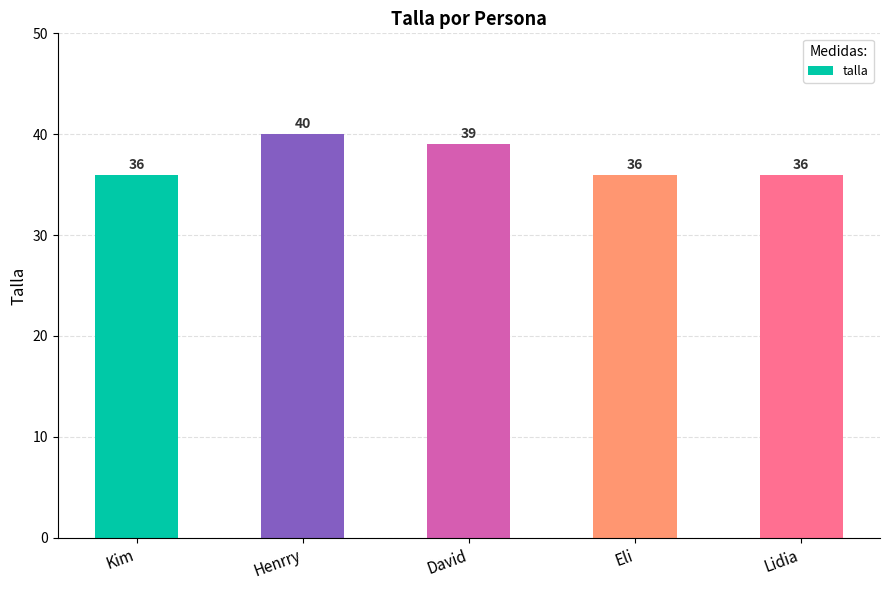

How many bars are there in total?

5